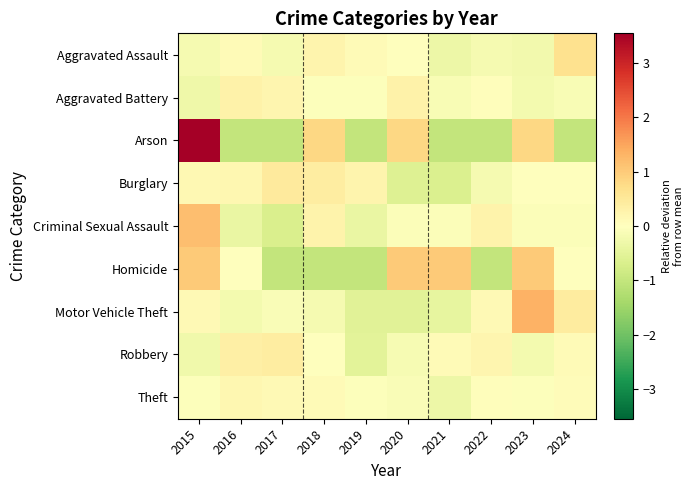

Between 2015 and 2016, which series saw the biggest shift?

Arson